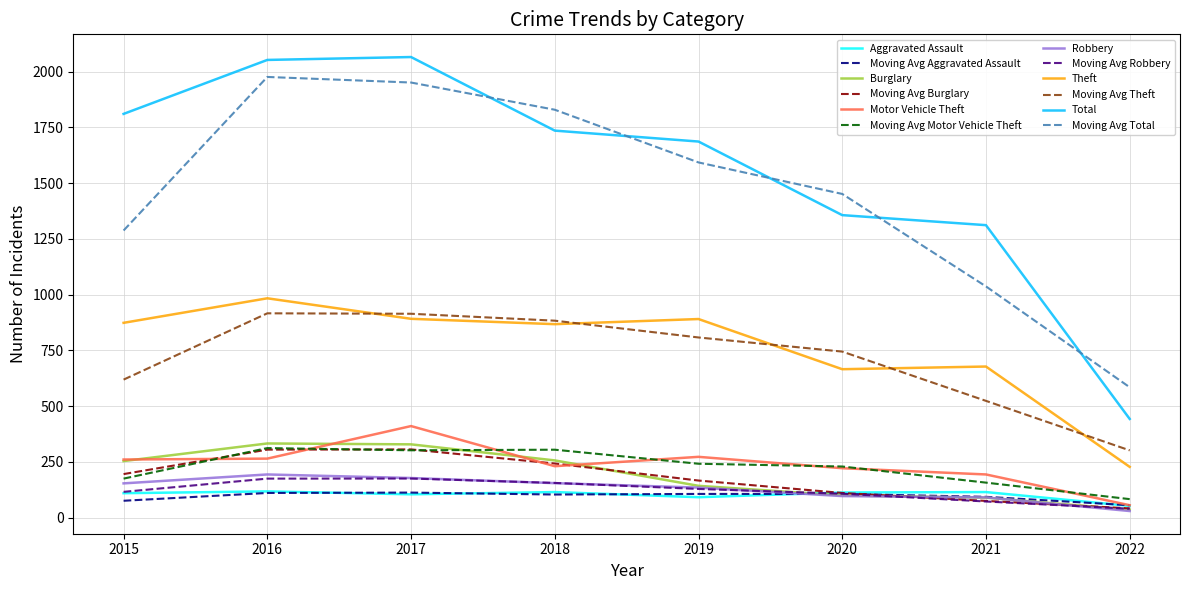

Where is the first local maximum for Theft?

2016